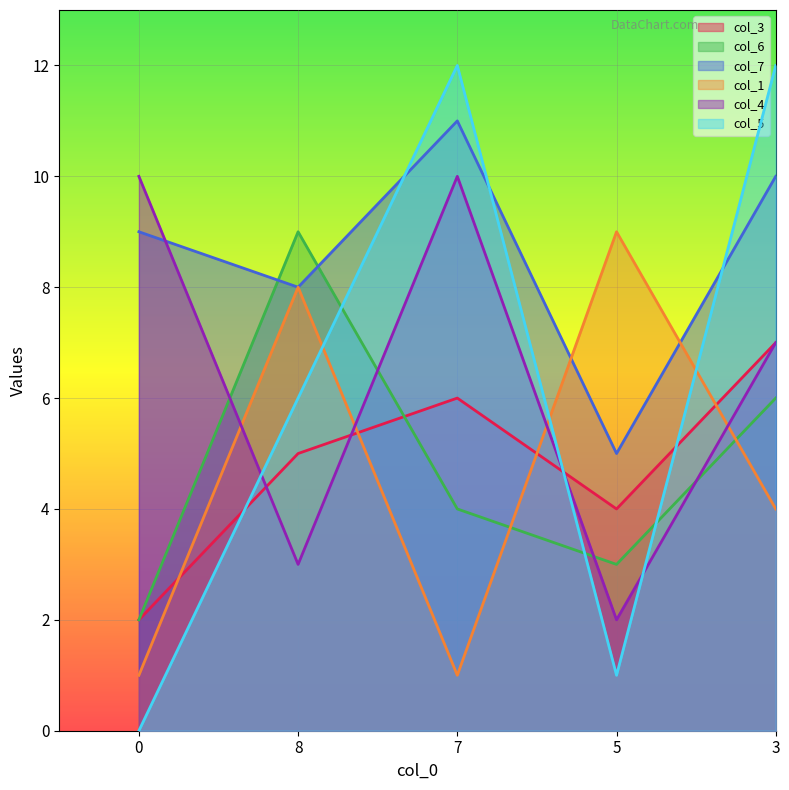

Does the chart display data point markers on the line(s)?

No